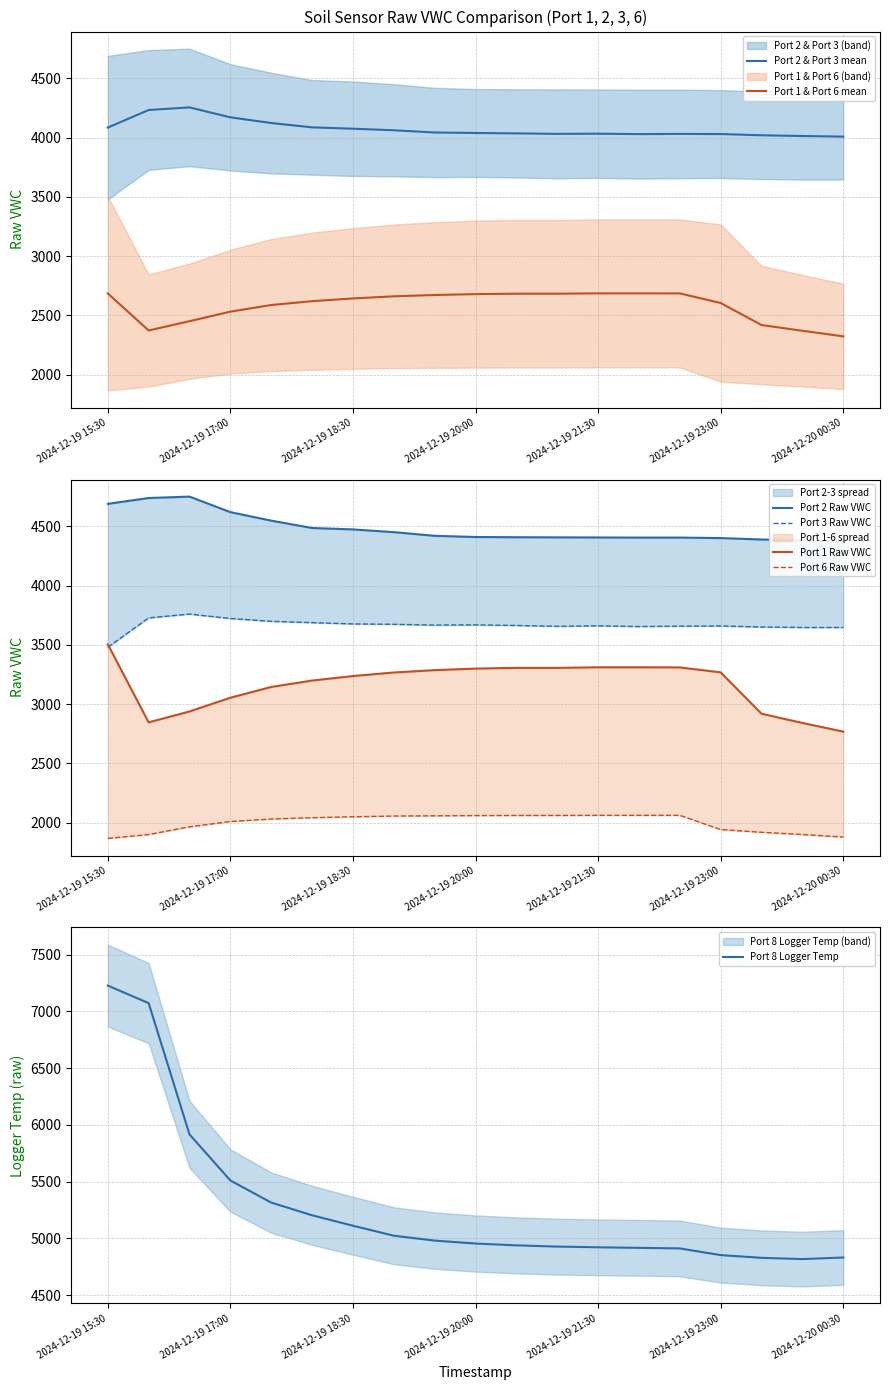

What is the total value across all series at 2024-12-19 22:30?

18346